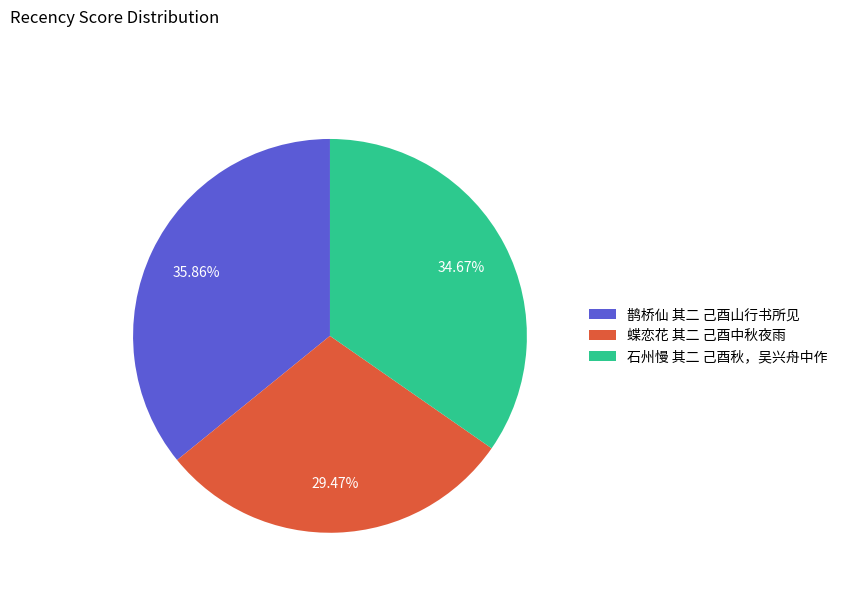

What is the smallest slice in the pie chart?

蝶恋花 其二 己酉中秋夜雨